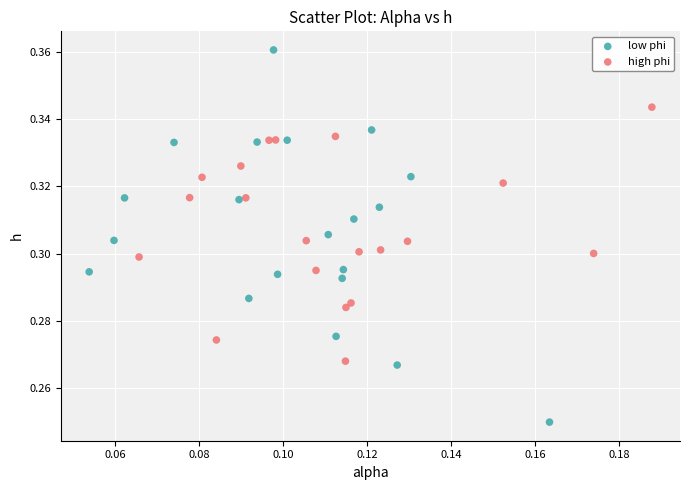

Which series contains the highest Y value?

low phi